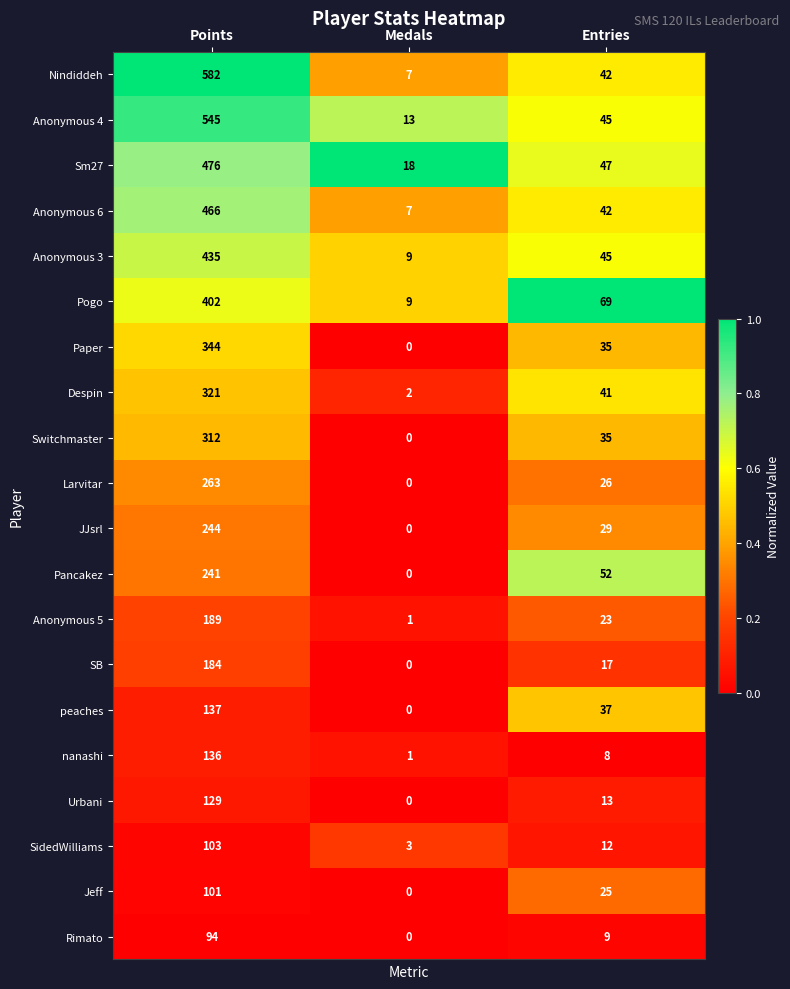

At which category does the chart reach its minimum across all series?

Medals